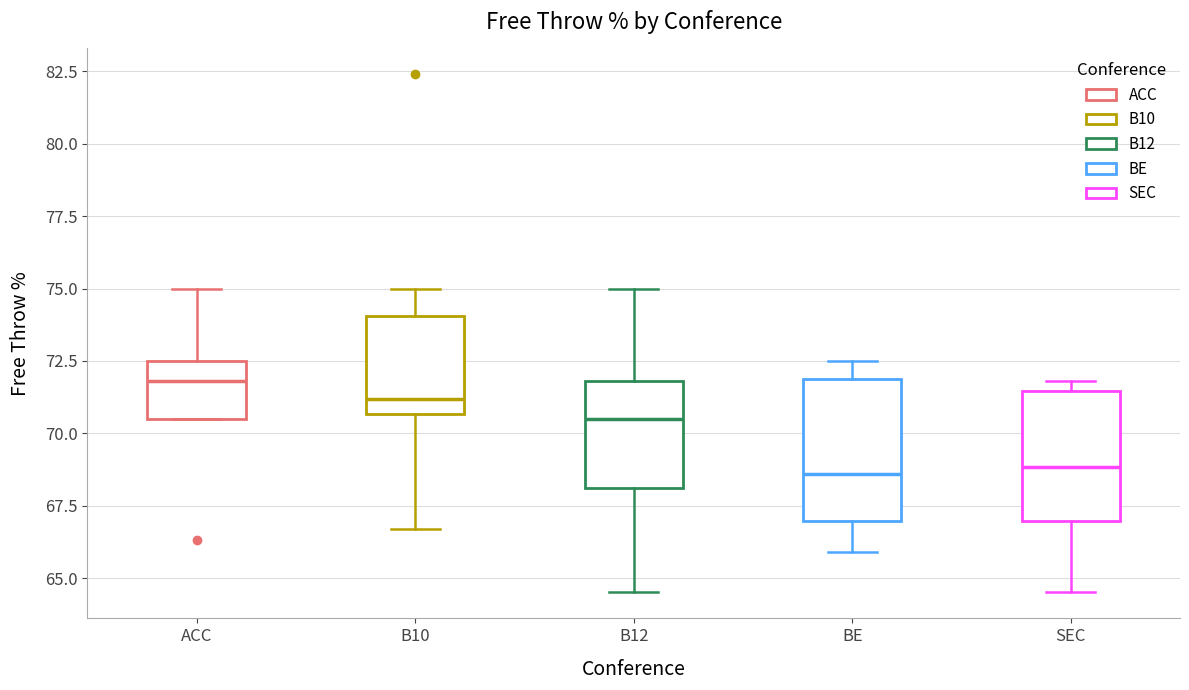

Reading left to right, transcribe this box plot: for each box, give where its median line is, the range the box spans, and where its two whiskers end, as read against the y-axis. The values are not printed on the chart, so give them approximately, as read against the axis.

ACC: median 72.0, box 70.5 to 72.5, whiskers 70.5 to 75.0
B10: median 71.0, box 70.5 to 74.0, whiskers 66.5 to 75.0
B12: median 70.5, box 68.0 to 72.0, whiskers 64.5 to 75.0
BE: median 68.5, box 67.0 to 72.0, whiskers 66.0 to 72.5
SEC: median 69.0, box 67.0 to 71.5, whiskers 64.5 to 72.0